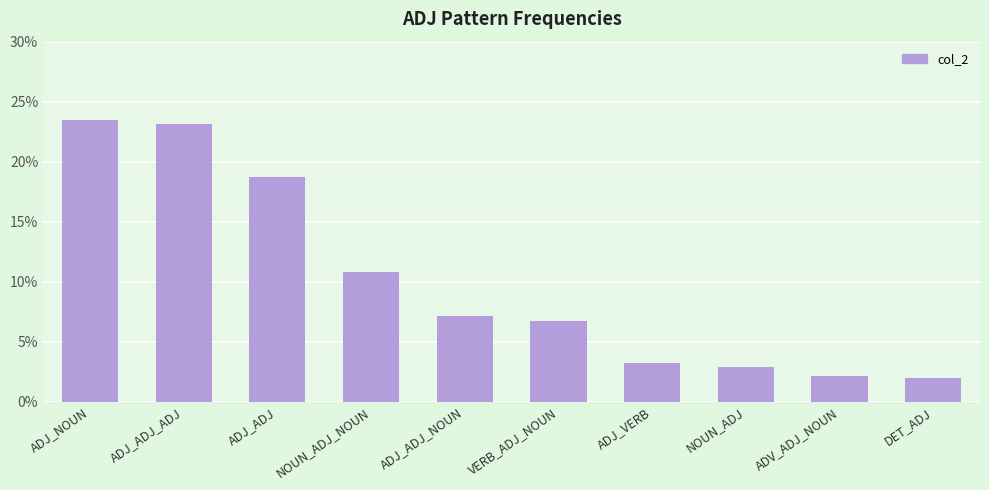

What is the sum of all values?

1.0